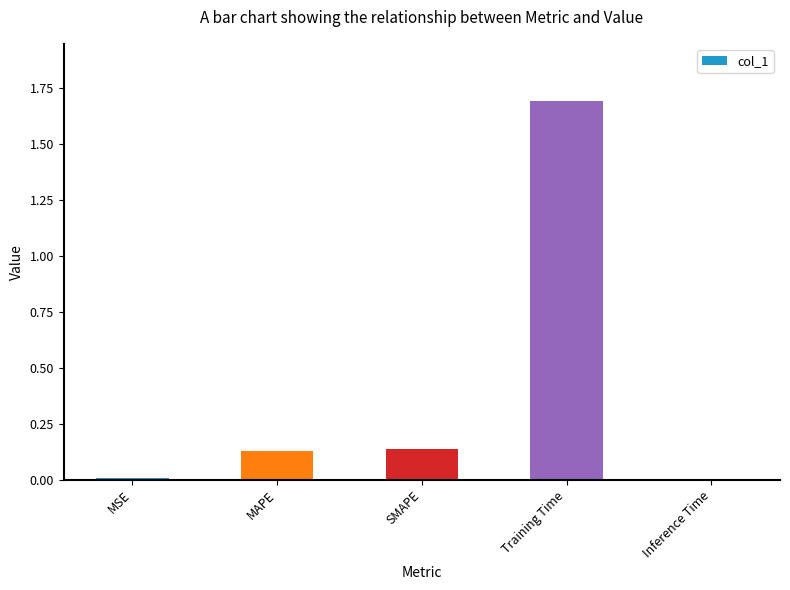

Are the bars grouped side by side (vs. stacked)?

No